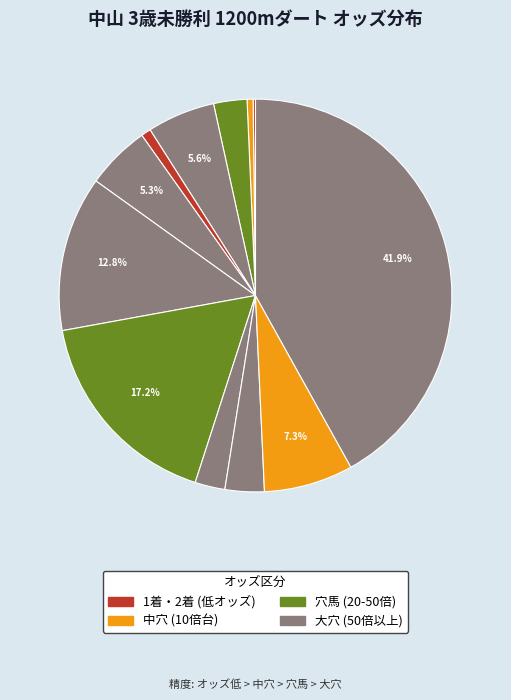

How many slices are in this pie chart?

12